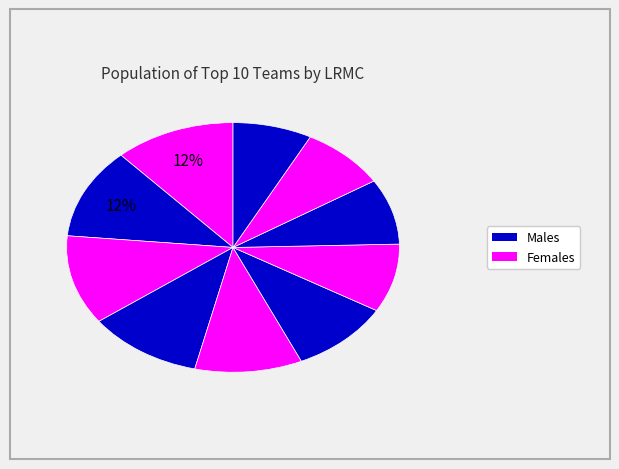

How many slices are in this pie chart?

10